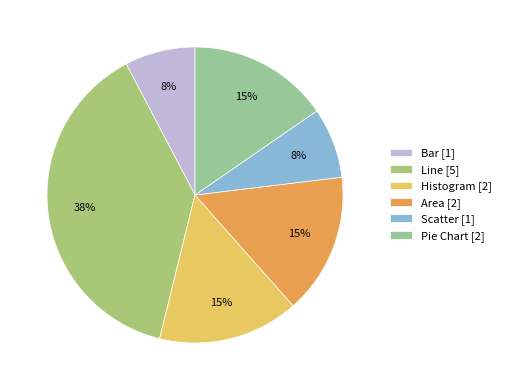

The Histogram slice represents 3% of the pie. True or false?

False